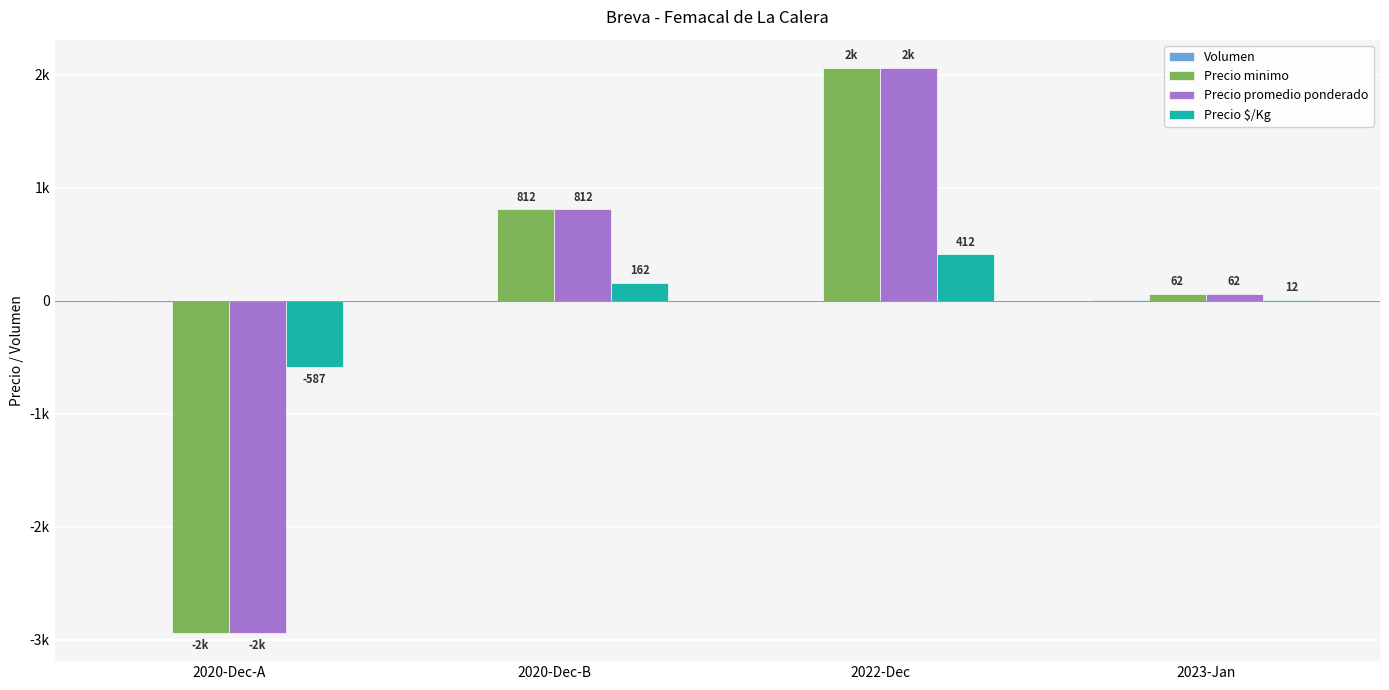

Rank the categories by Precio minimo value from highest to lowest.

2022-Dec, 2020-Dec-B, 2023-Jan, 2020-Dec-A